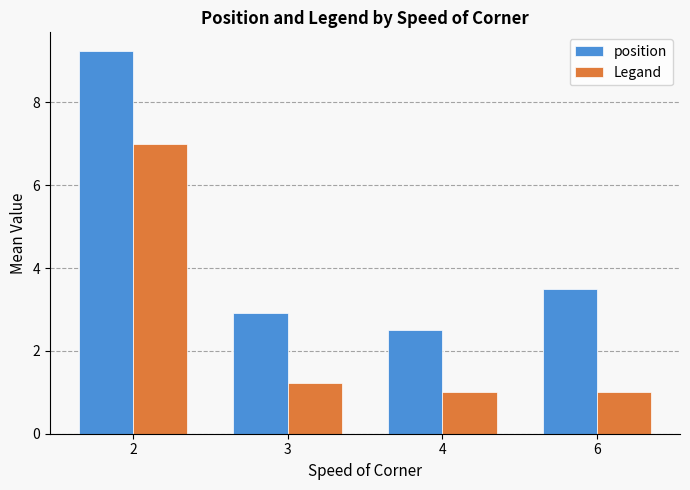

What is the difference between the highest and lowest values at 2?

2.2